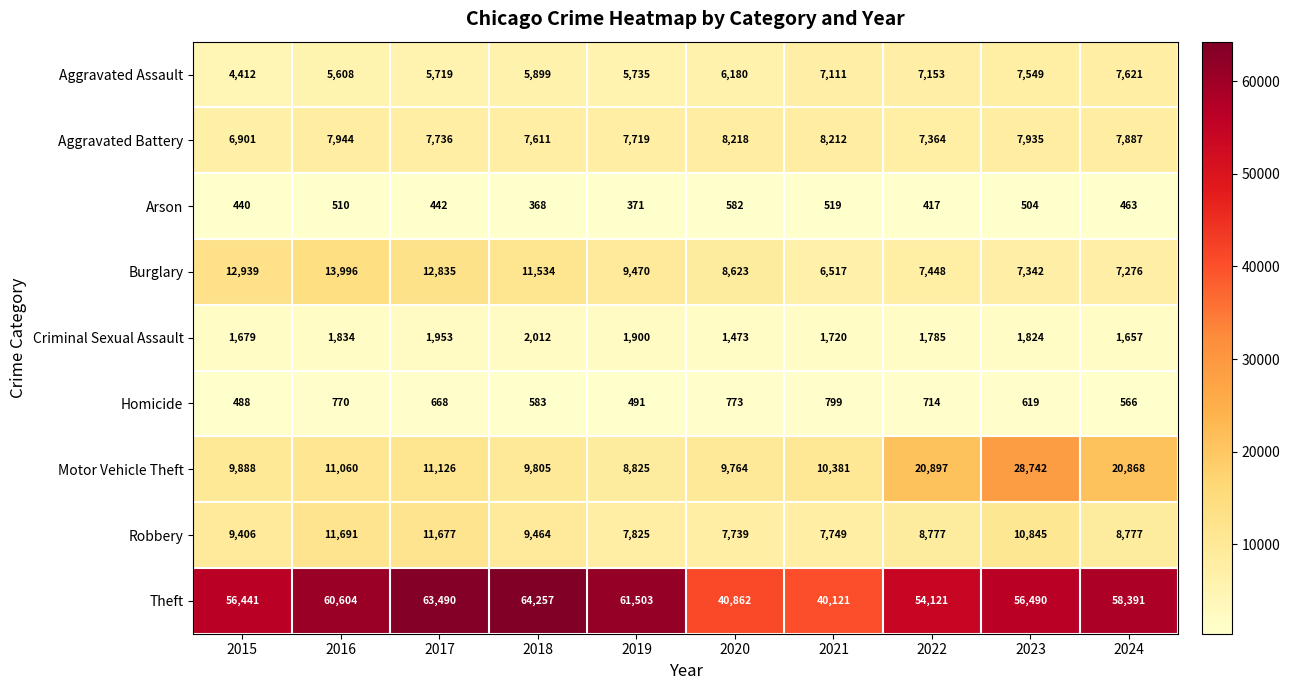

How many categories are shown in the chart?

10